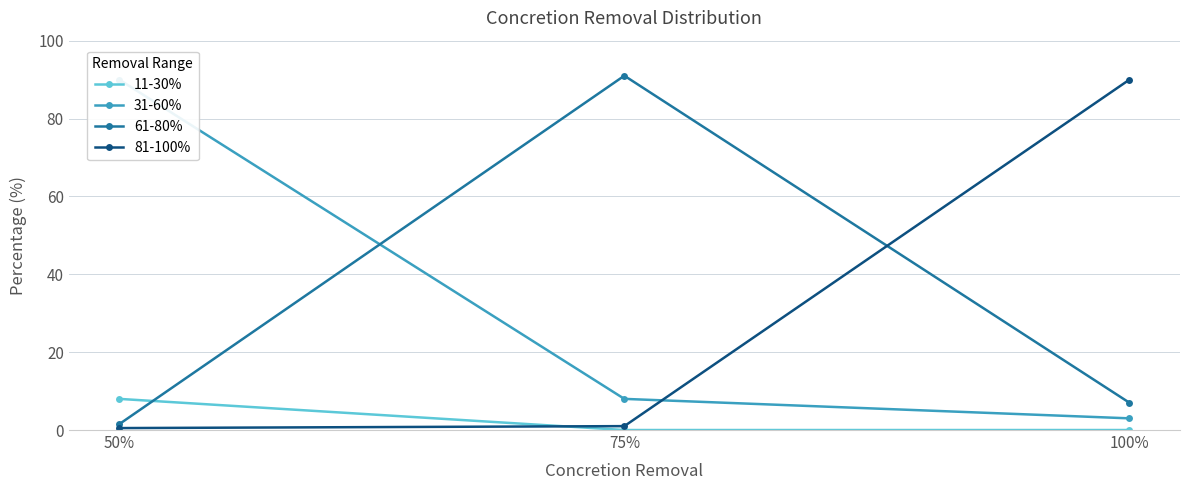

How many lines are shown in the chart?

4